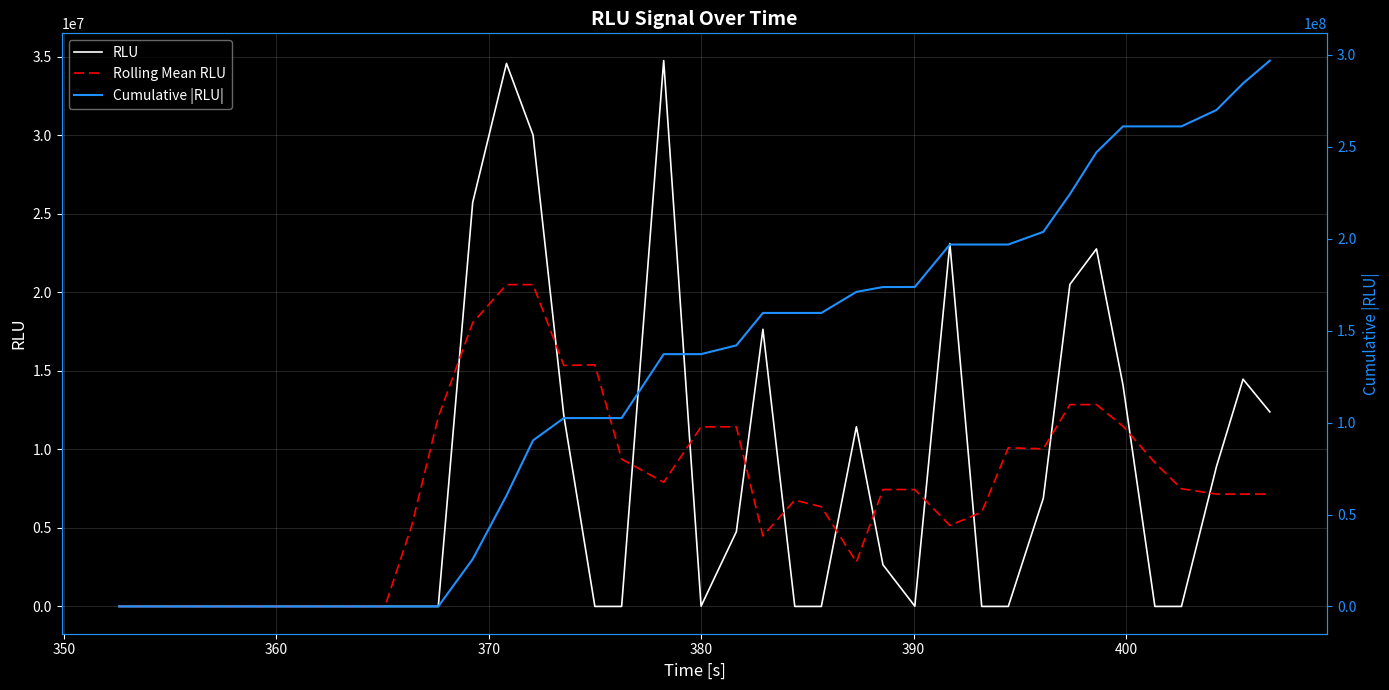

At how many categories does at least one series exceed 268736762?

3